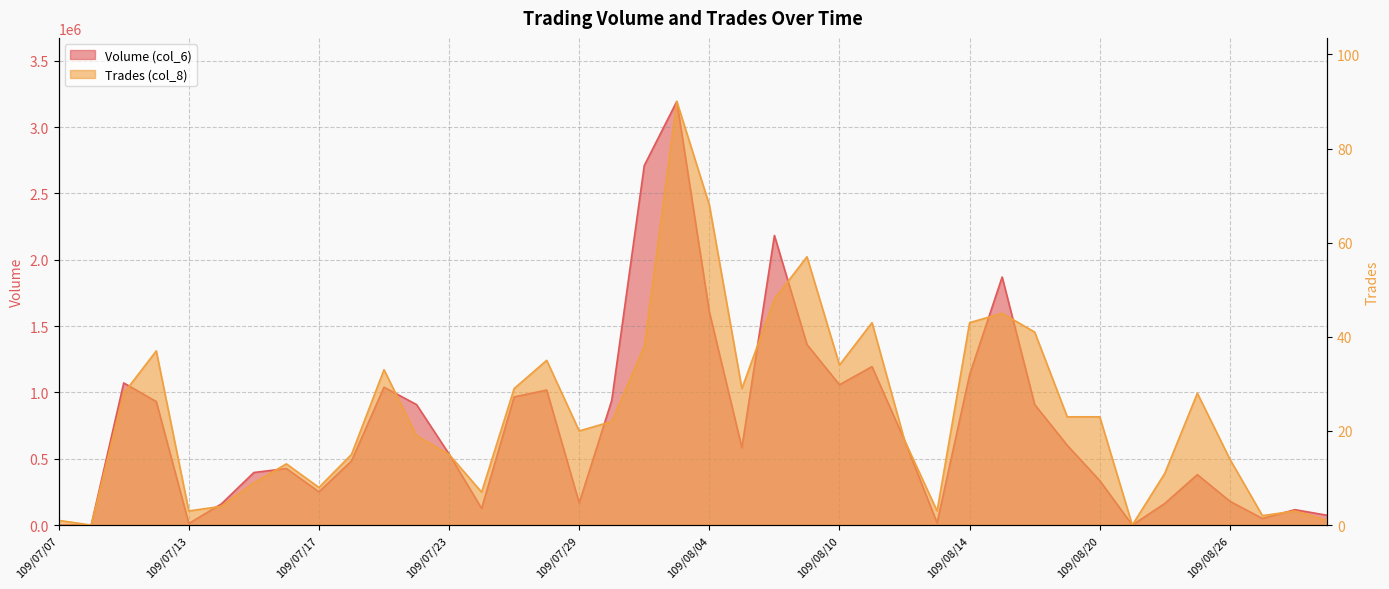

How many lines are shown in the chart?

2